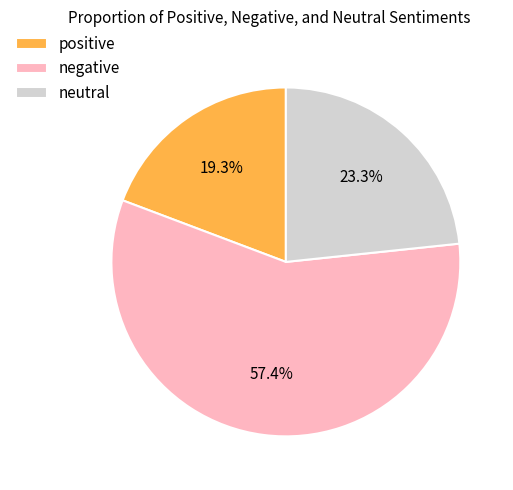

What percentage is the neutral slice, to the nearest percent?

23%